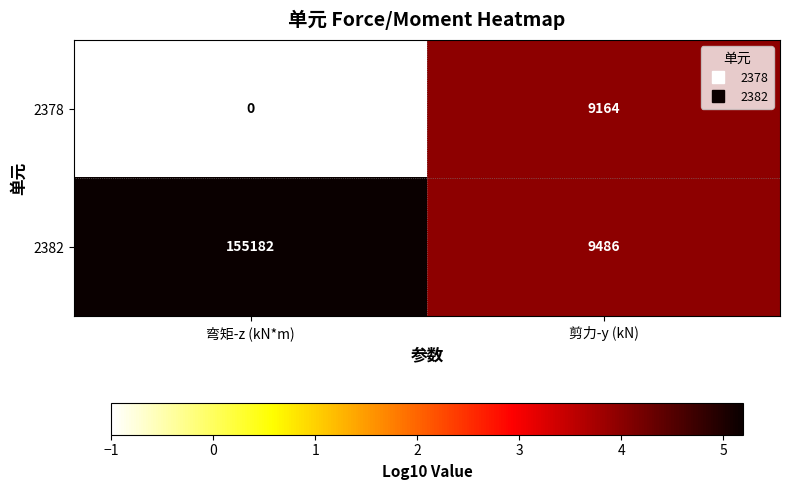

What is the difference between the maximum and minimum values in the 2378 series?

9164